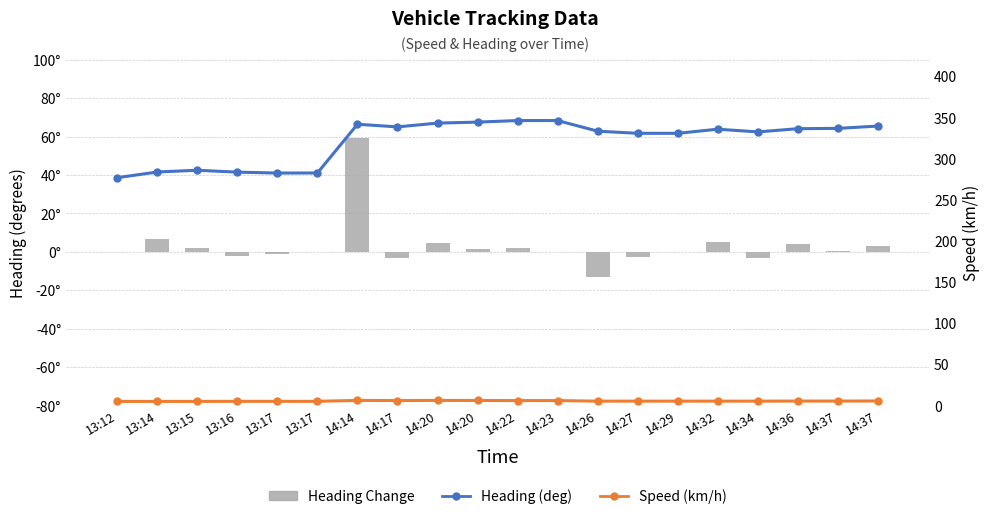

At which category does the chart reach its peak across all series?

14:22